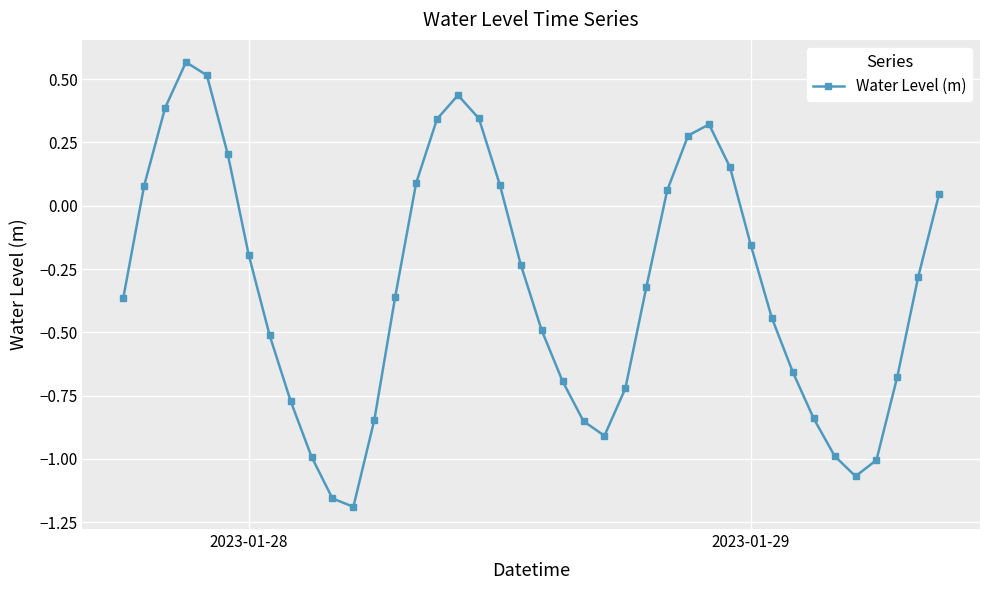

What is the sum of all values?

-12.8